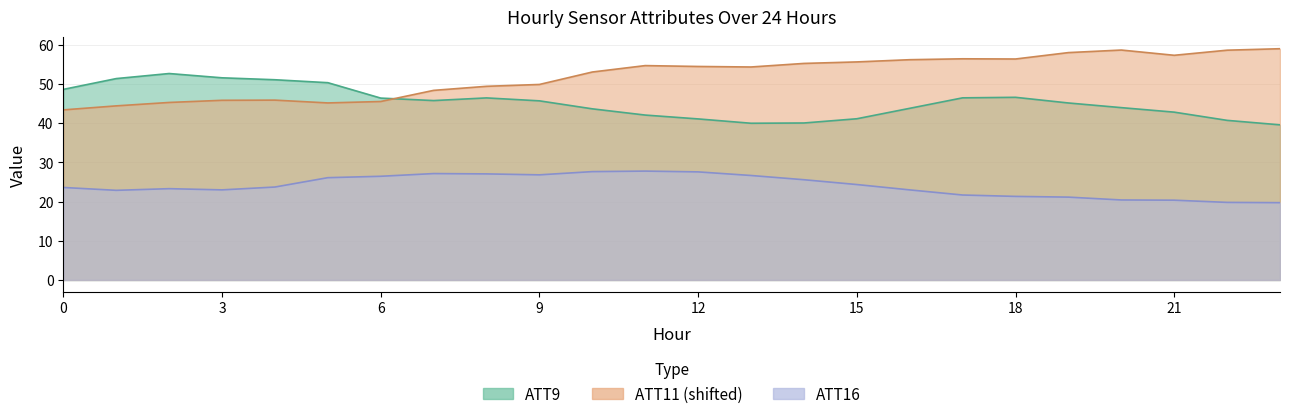

True or false: ATT9 and ATT11 intersect in this chart.

True